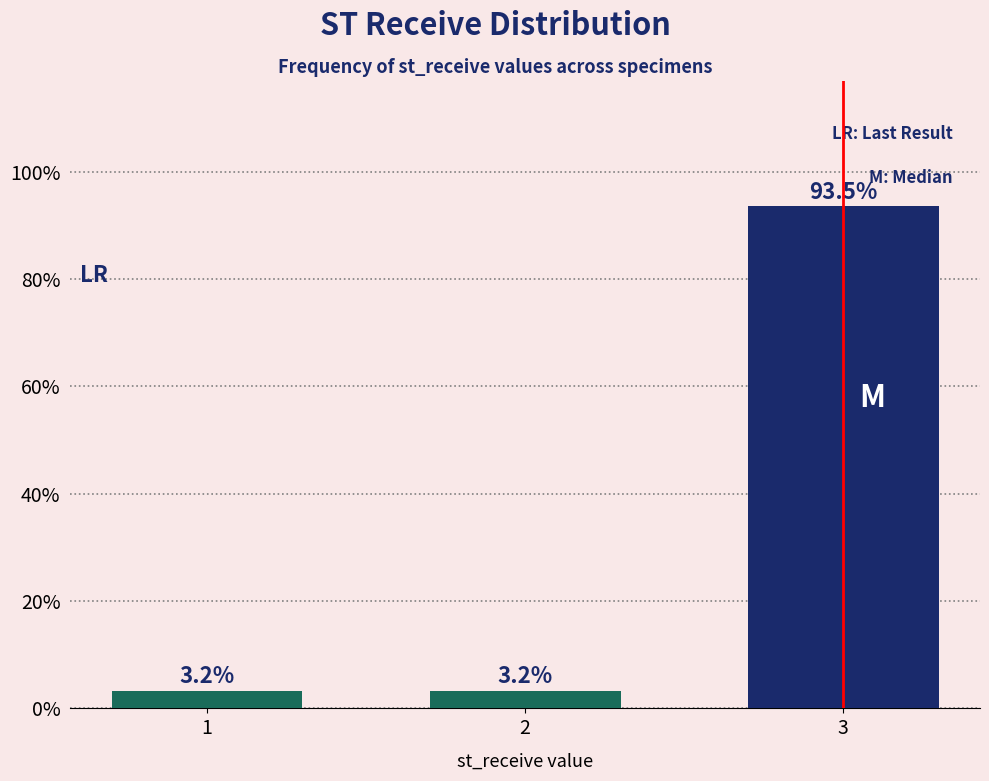

Reading left to right, list all the values displayed in this chart.

1=3.2	2=3.2	3=93.5